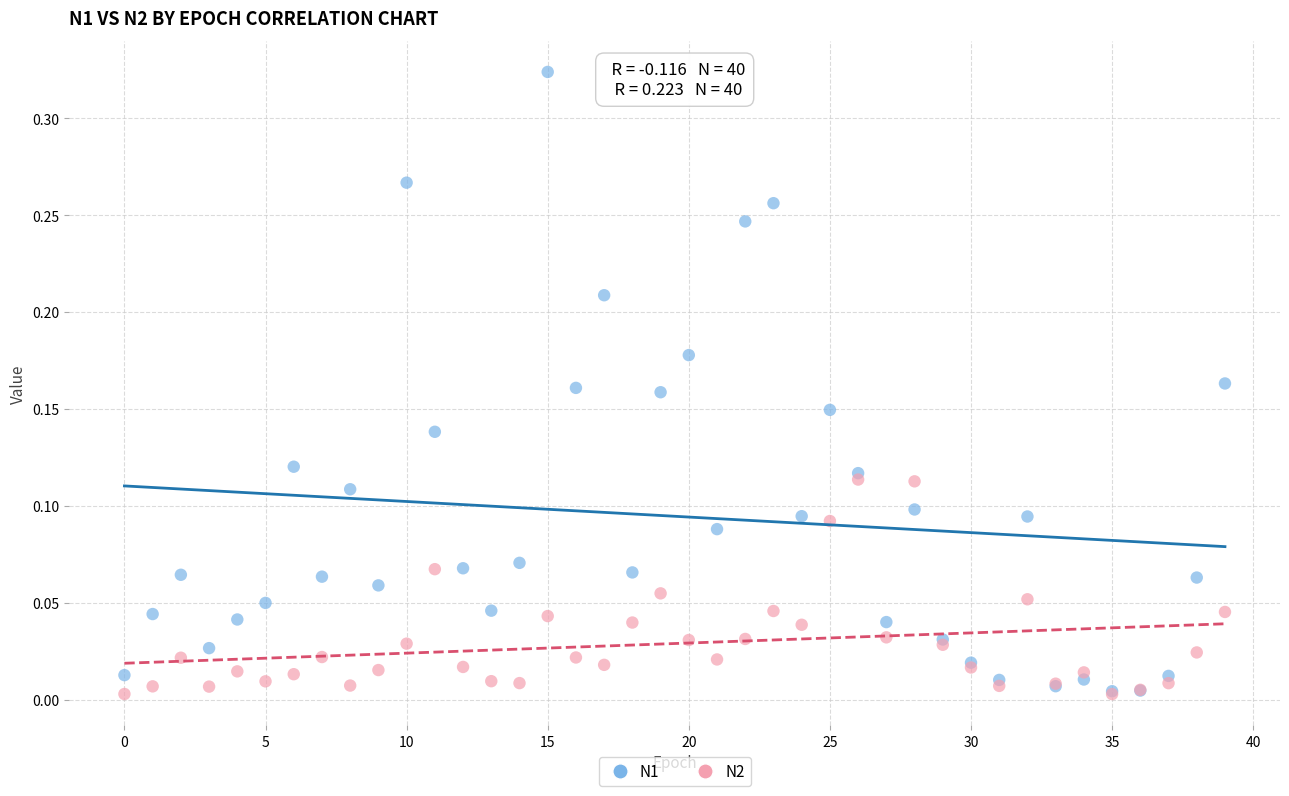

What are all the series names shown in the legend?

N1, N2